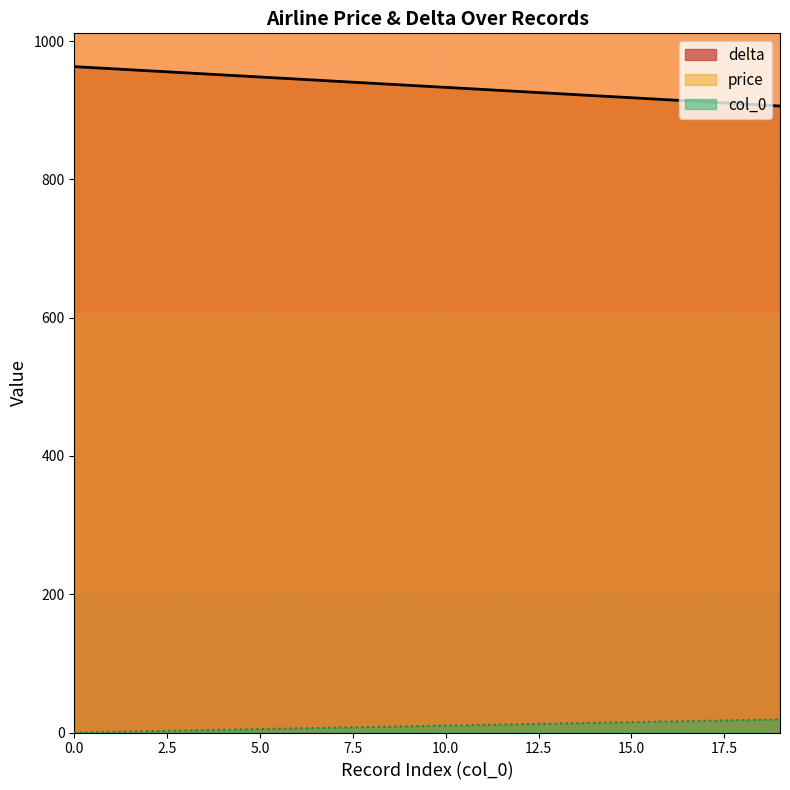

True or false: col_0 and delta intersect in this chart.

False